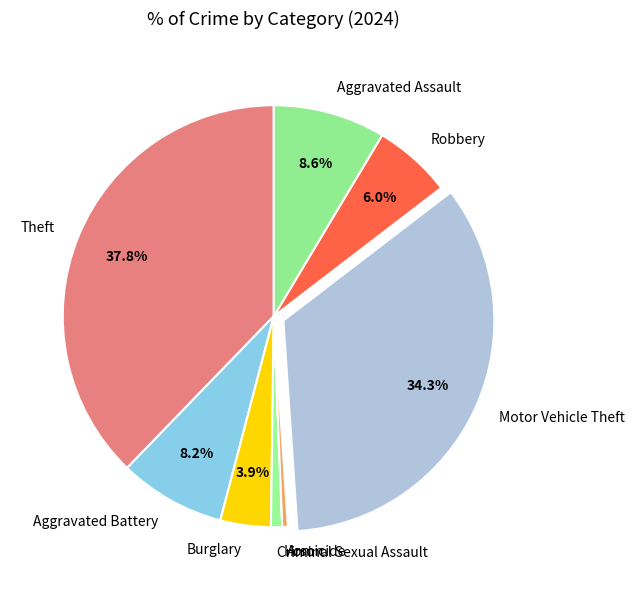

Which slice is the largest?

Theft